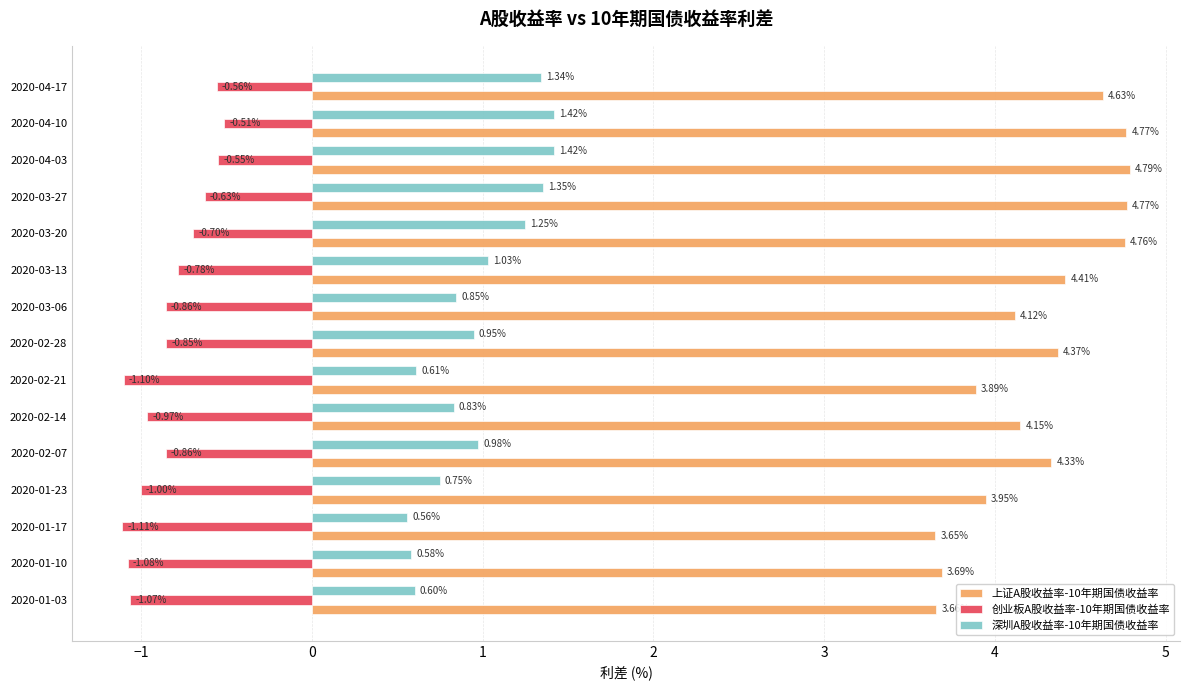

Which series has the largest range (max minus min)?

上证A股收益率-10年期国债收益率